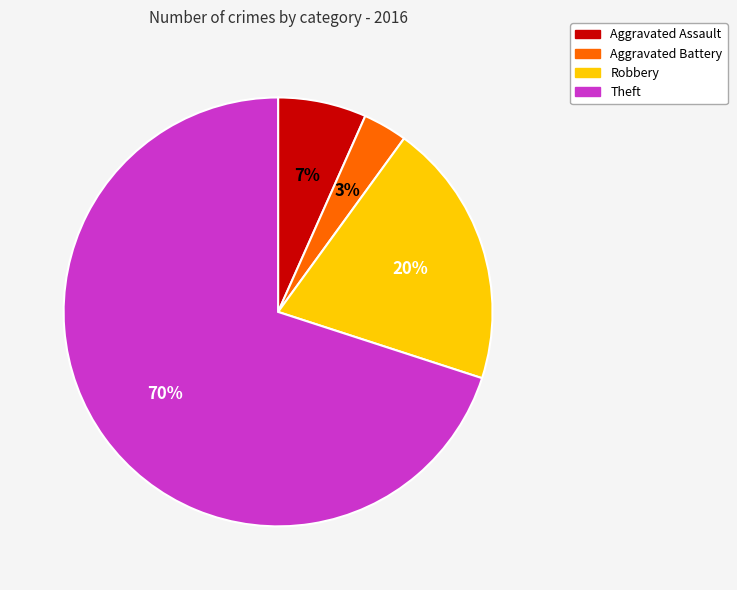

Which category accounts for the majority?

Theft